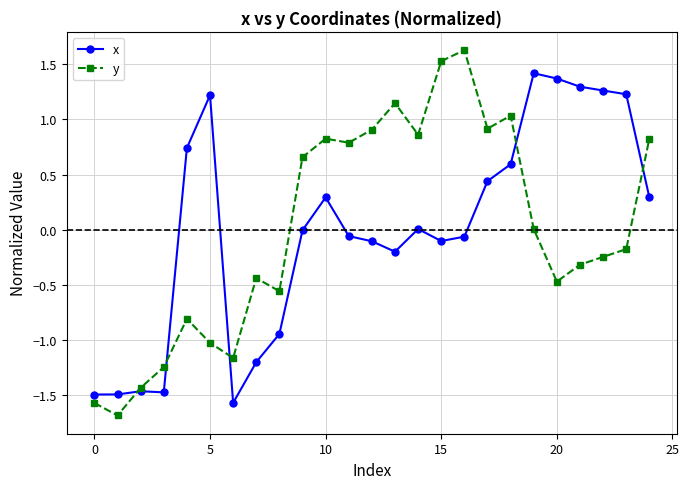

How many categories are shown in the chart?

25